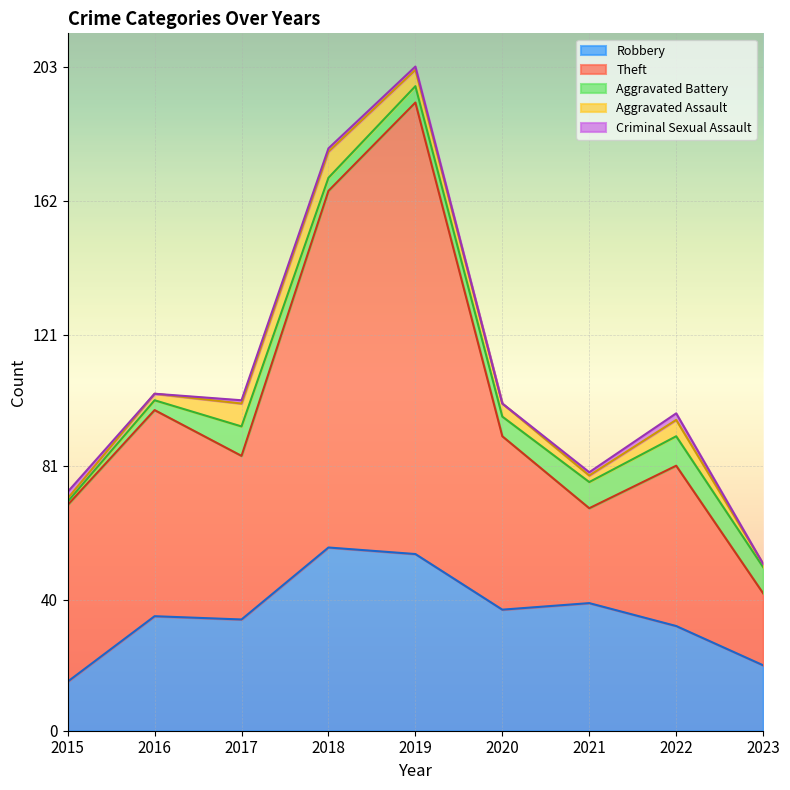

At 2021, list the series in order from largest to smallest.

Robbery, Theft, Aggravated Battery, Aggravated Assault, Criminal Sexual Assault